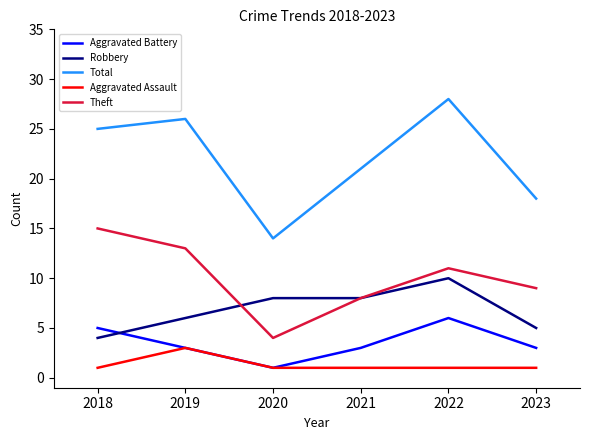

Is it true that Theft equals 2 at 2019?

False